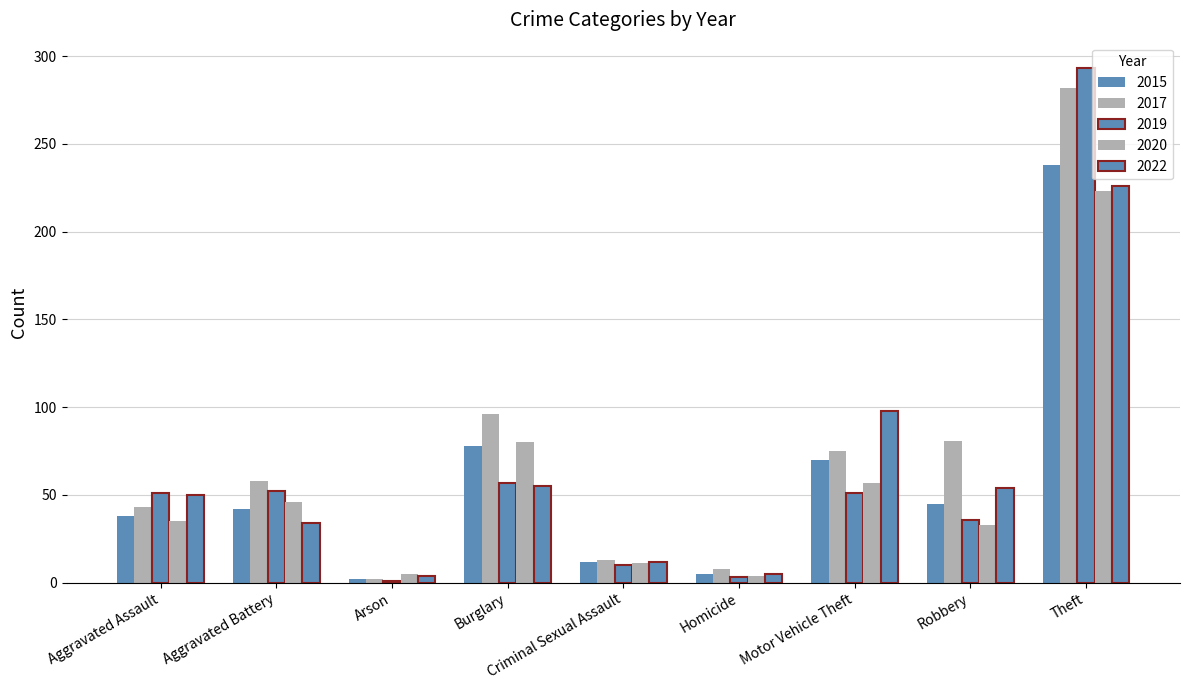

What is the value of the 2019 bar at the 2nd from the left?

52